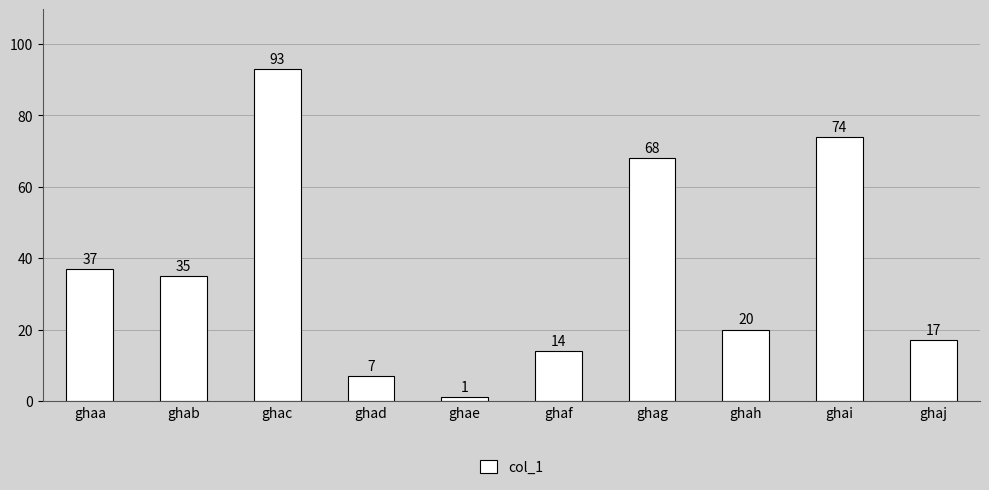

What is the difference between the values at ghag and ghae?

67